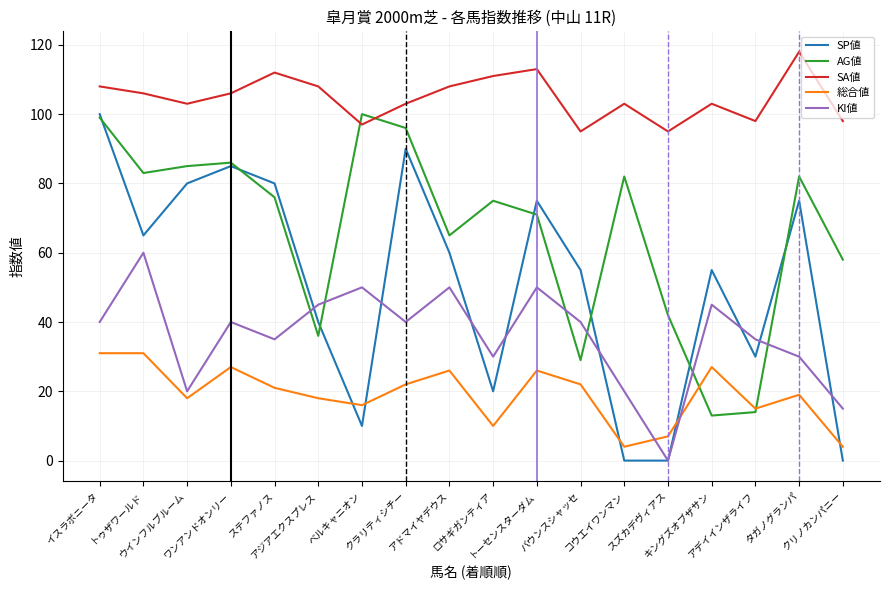

What is the sum of the 総合値 values at アドマイヤデウス and ロサギガンティア?

36